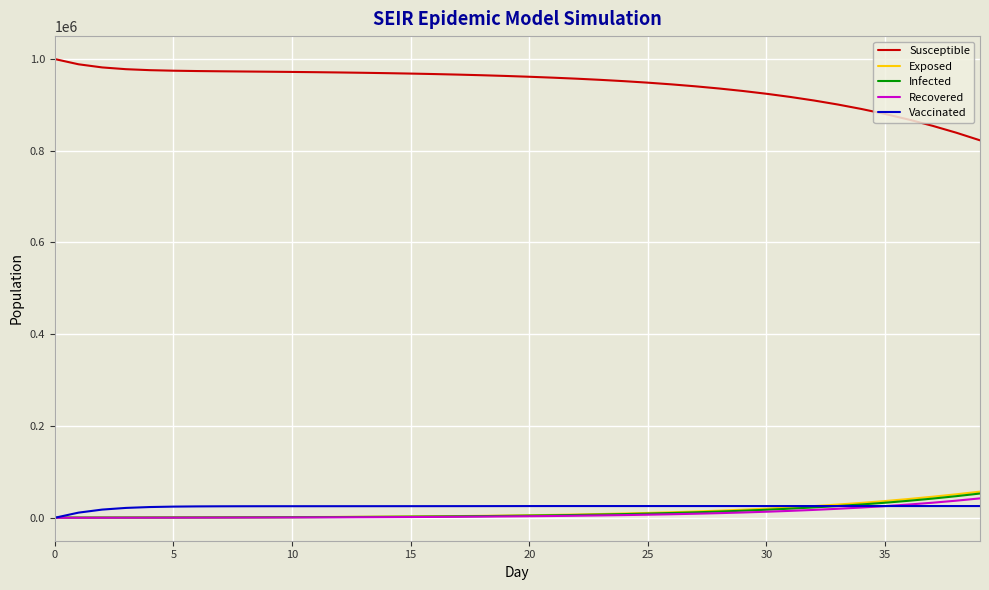

True or false: Susceptible and Vaccinated intersect in this chart.

False